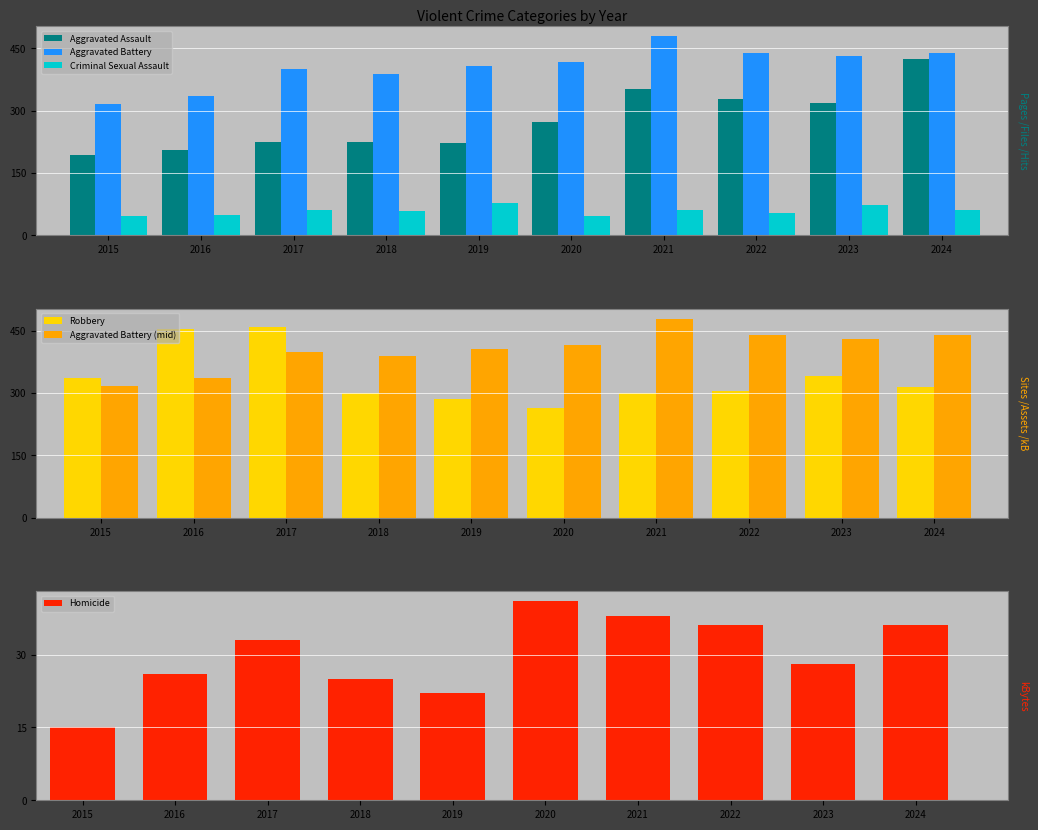

What is the difference between the second highest and minimum values in the Homicide series?

23